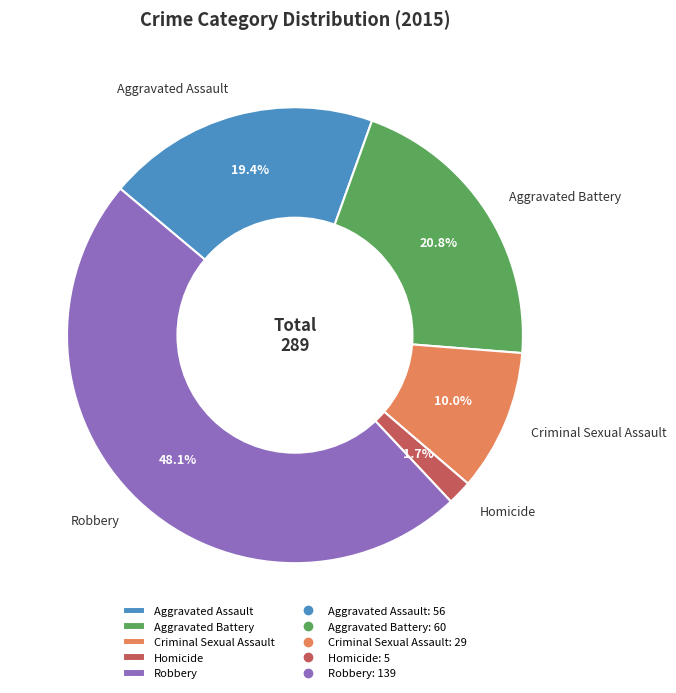

To the nearest percent, what is the combined percentage of Criminal Sexual Assault and Robbery?

58%